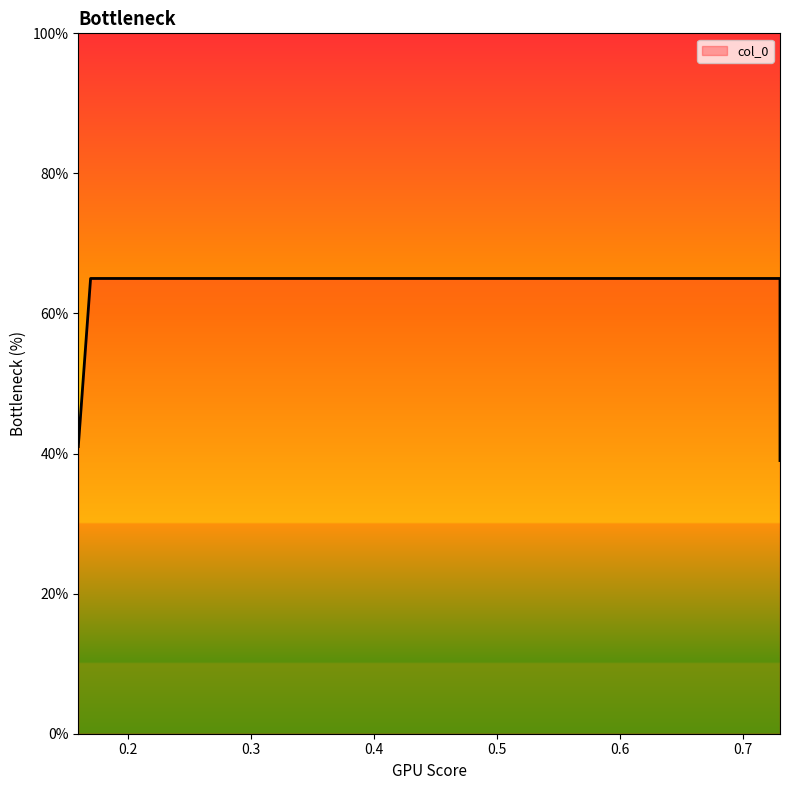

List the labels in order of value, smallest first.

0.73, 0.16, 0.17, 0.73